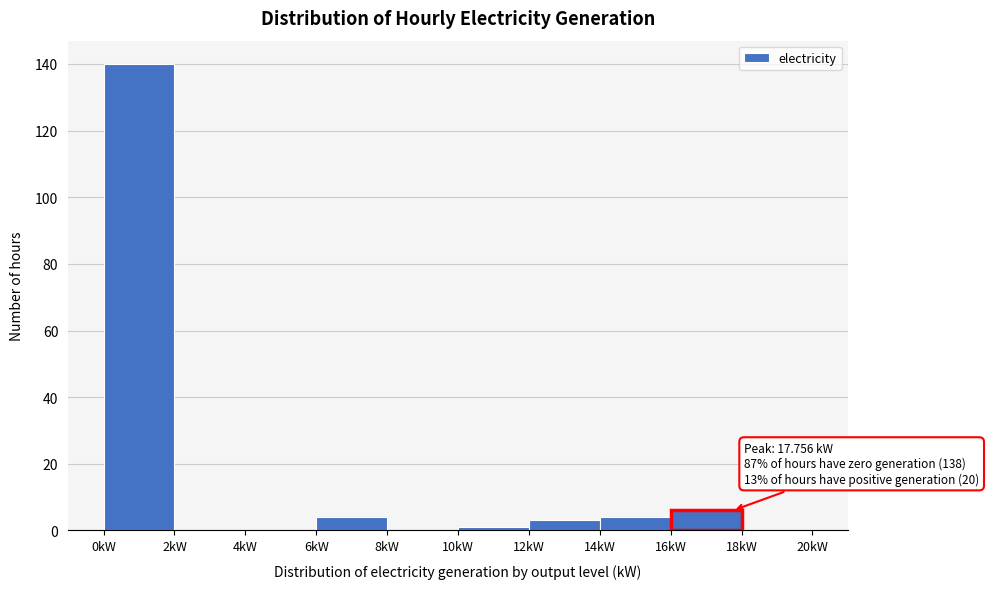

Over which range of the x-axis is the bar tallest?

0 to 2